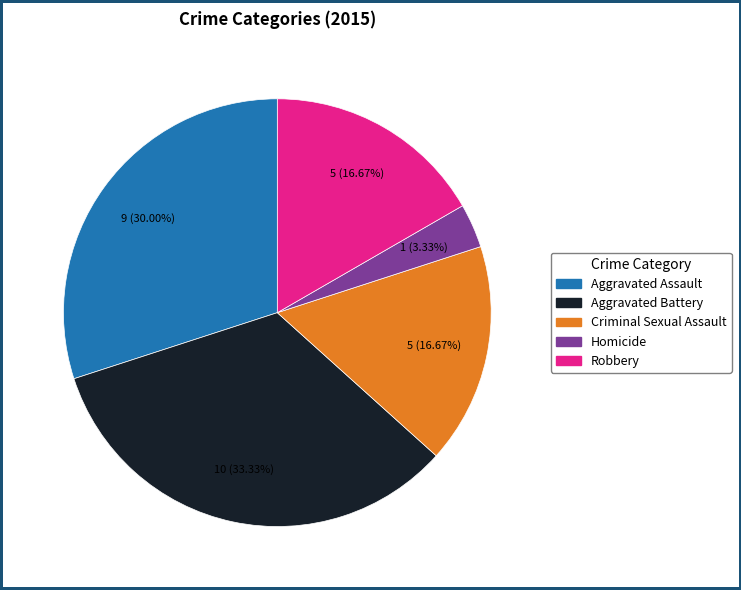

What is the ratio of the value at Aggravated Battery to the value at Aggravated Assault?

1.1